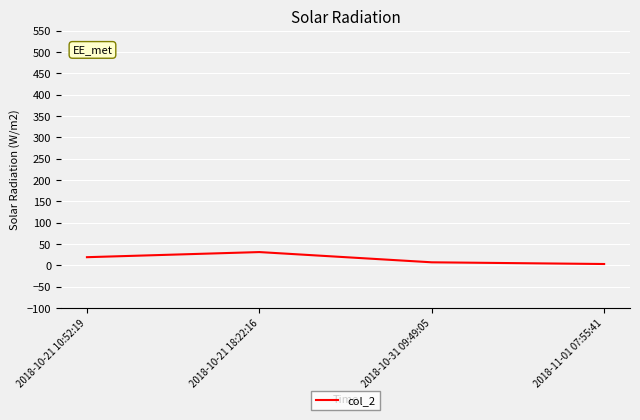

What is the greatest value displayed?

31